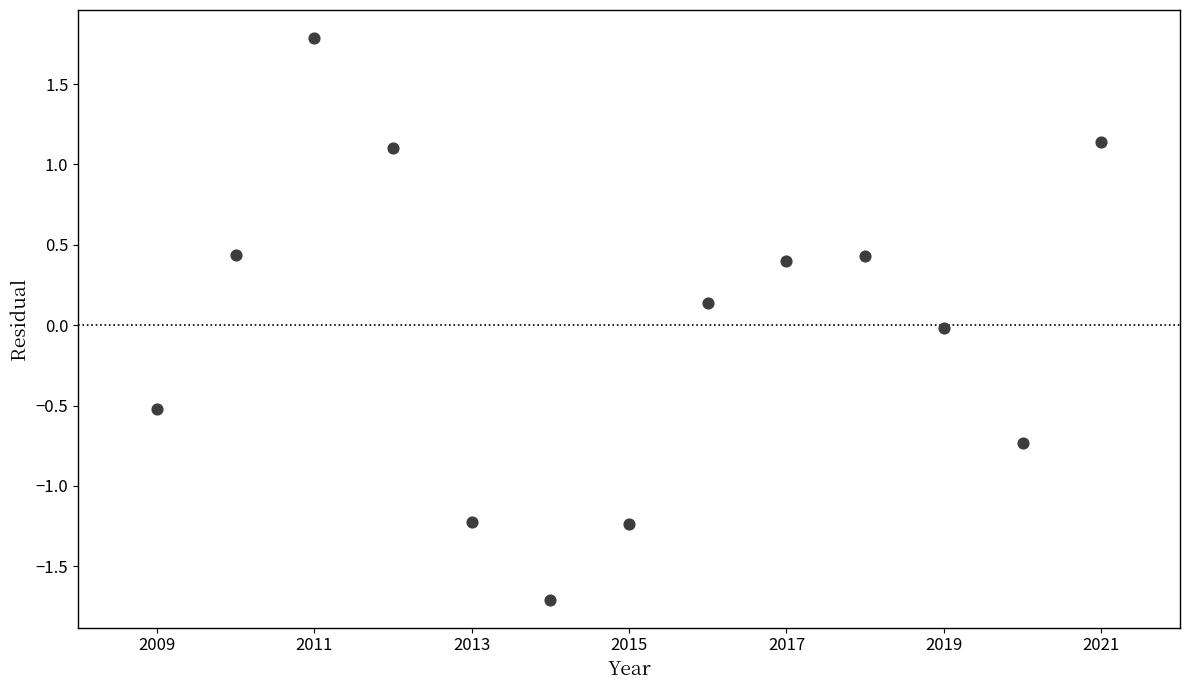

What is the range of X values (max minus min)?

12.0